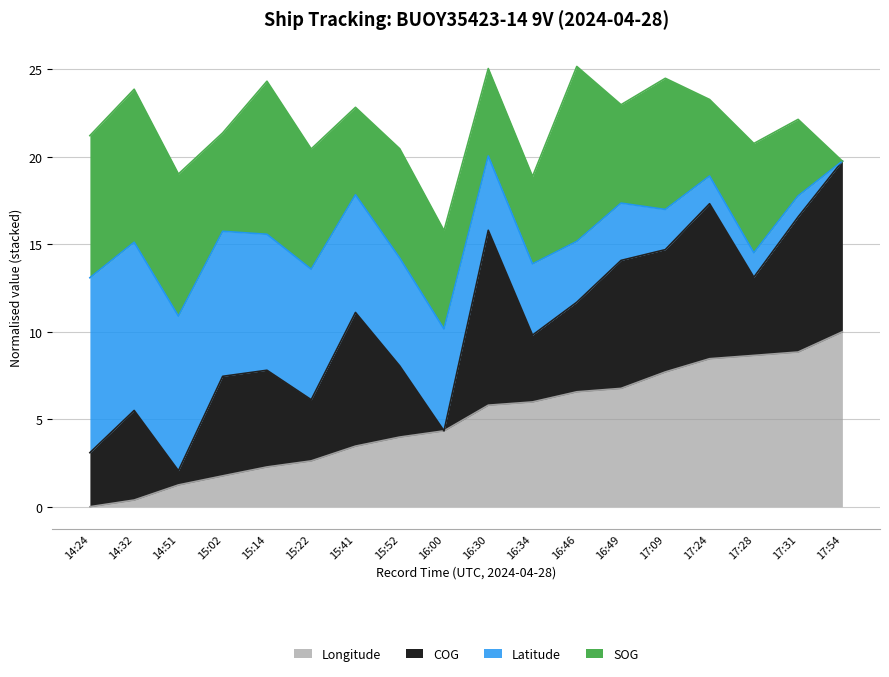

The Longitude series shows 8.6 at 17:28. True or false?

True